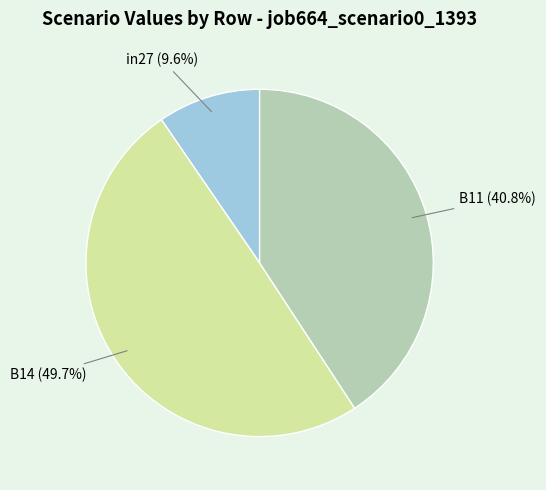

To the nearest percent, what is the difference between the largest and smallest slice percentages?

40%